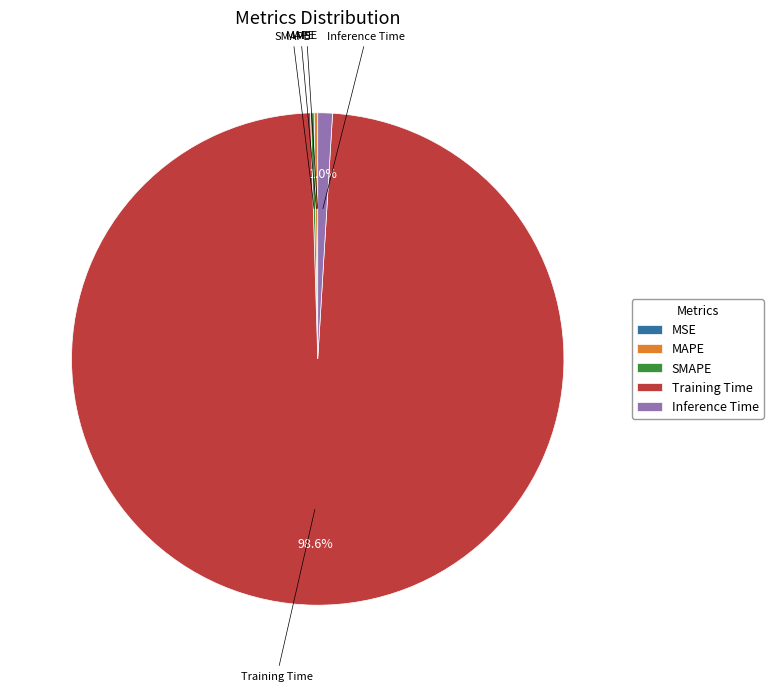

Does Training Time represent more than half of the total?

Yes